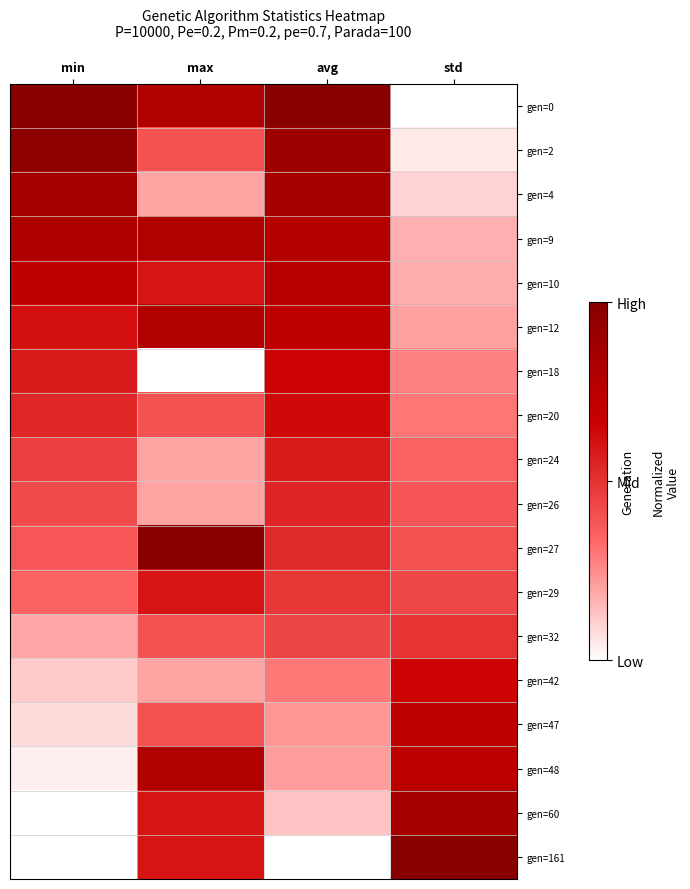

At which category is the sum across all series the highest?

avg